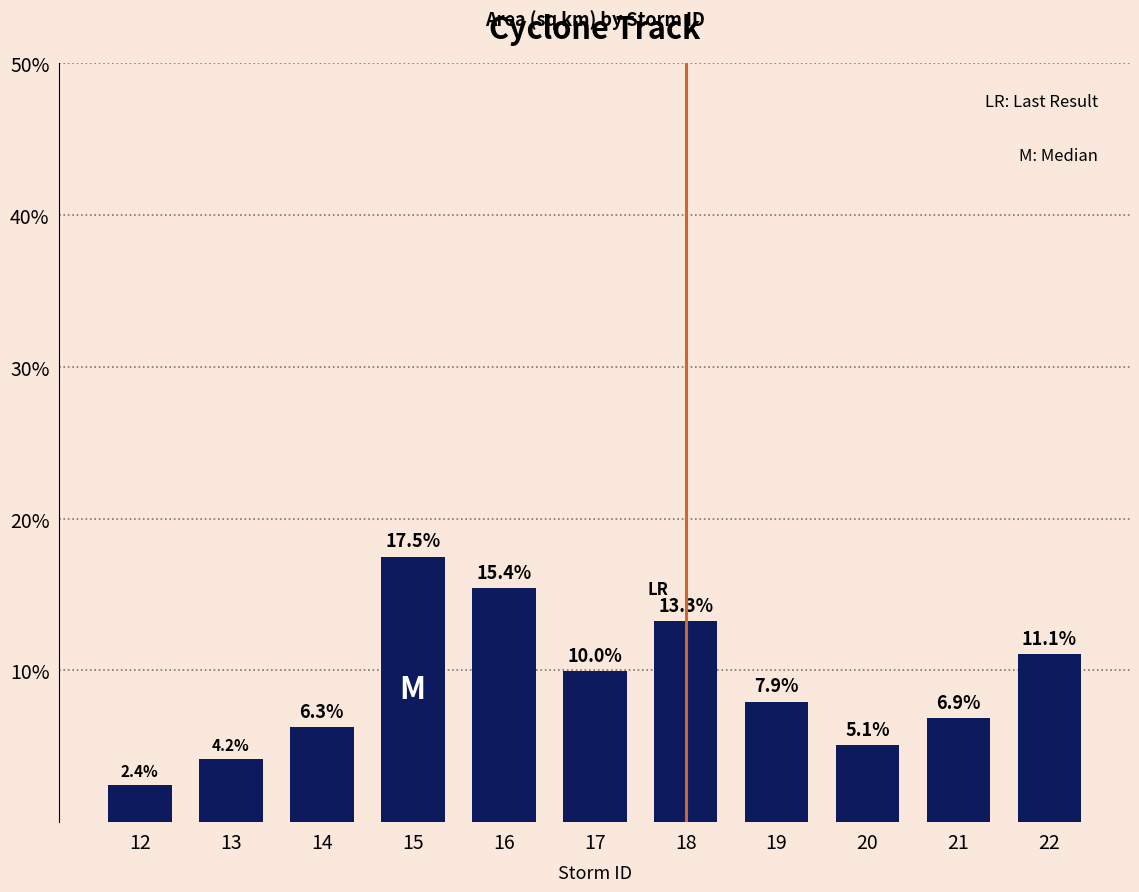

What is the greatest value displayed?

17.5